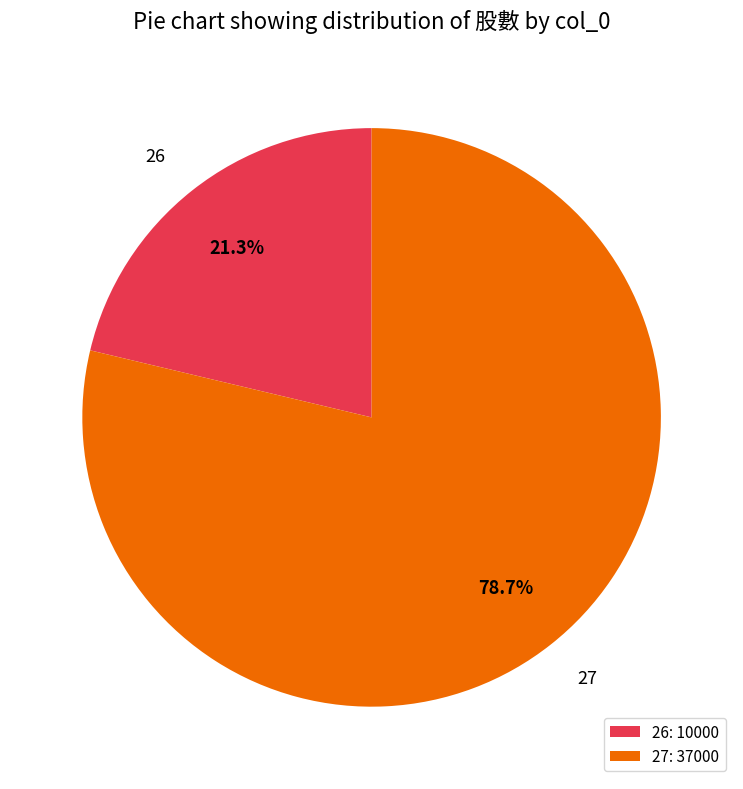

Rank the categories by value from lowest to highest.

26, 27